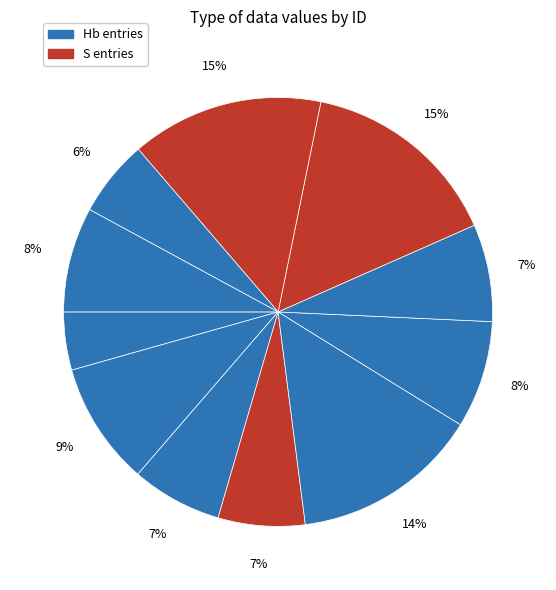

Count the number of slices in the pie.

11